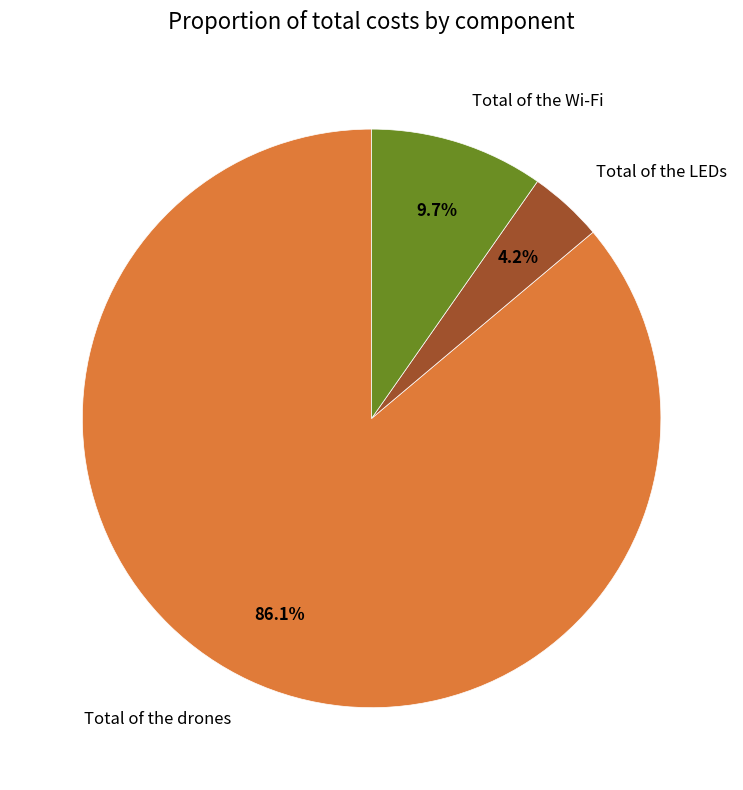

Which category has the smallest portion of the pie?

Total of the LEDs